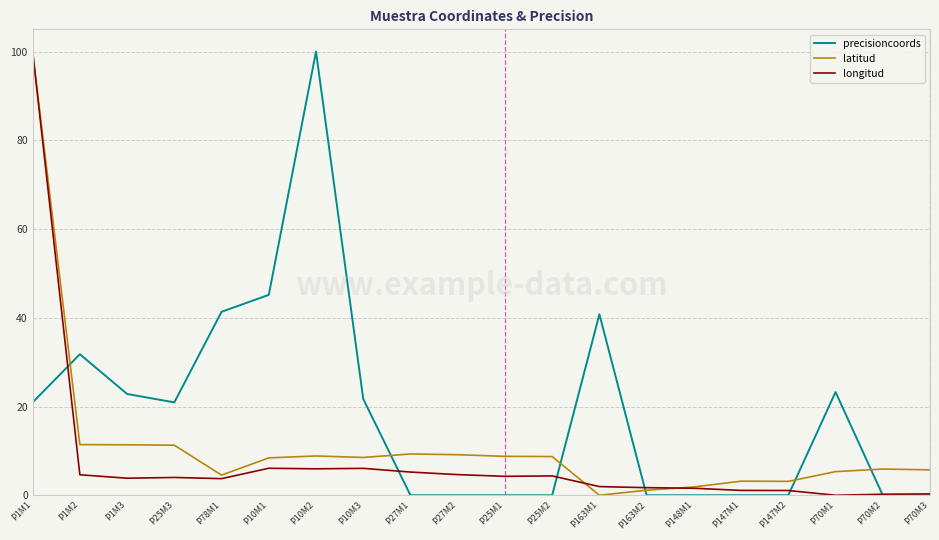

True or false: latitud and precisioncoords cross at least once.

True